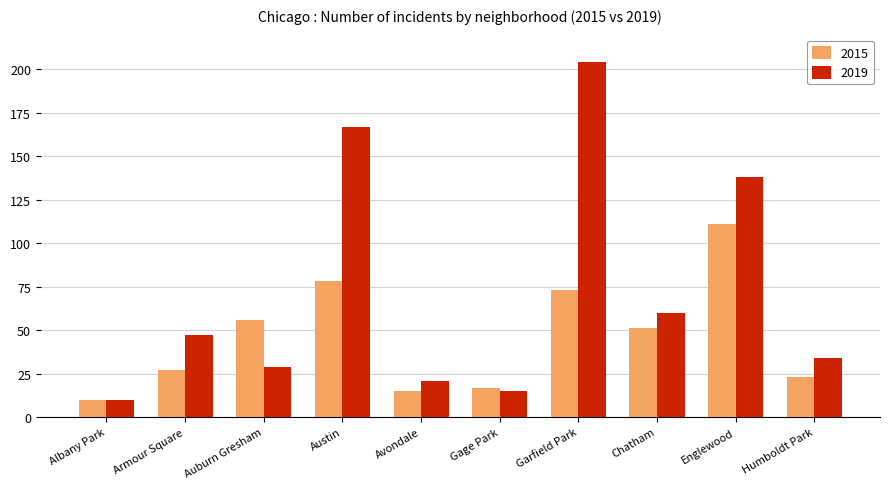

What value does the 2019 series have at Humboldt Park?

34